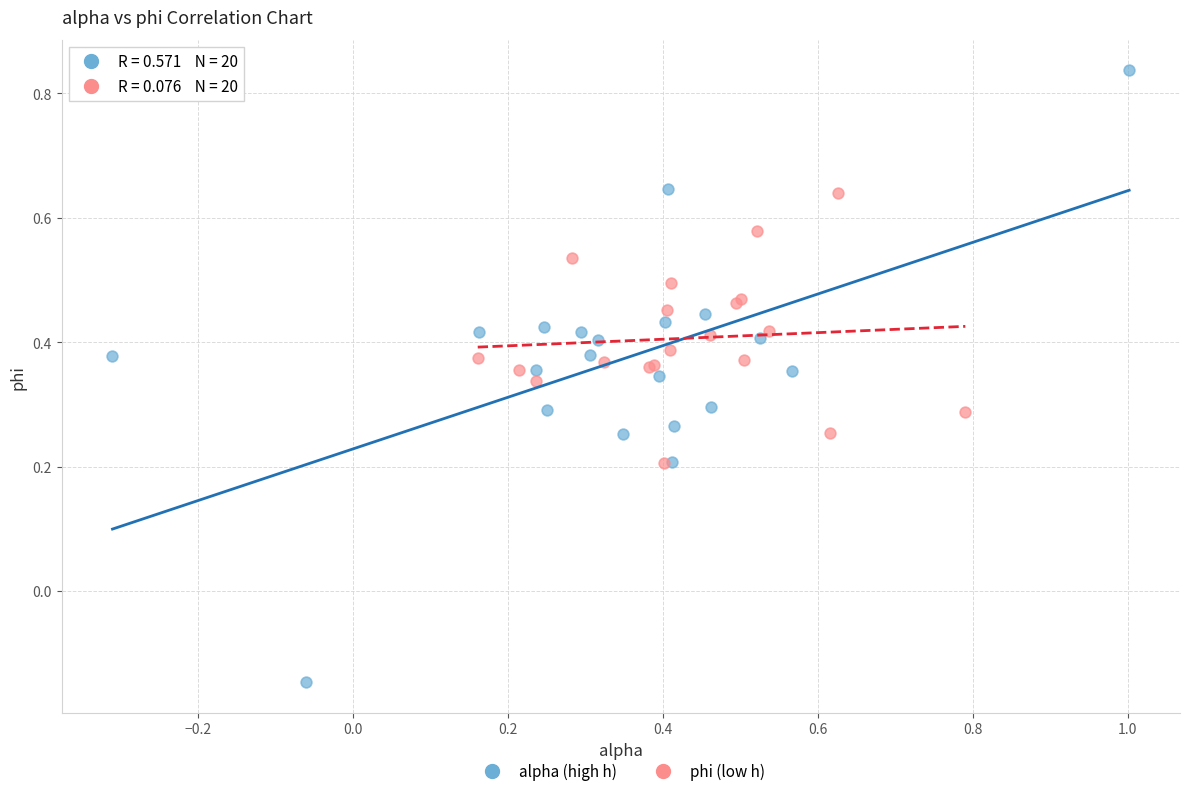

Which series contains the lowest Y value?

alpha (high h)